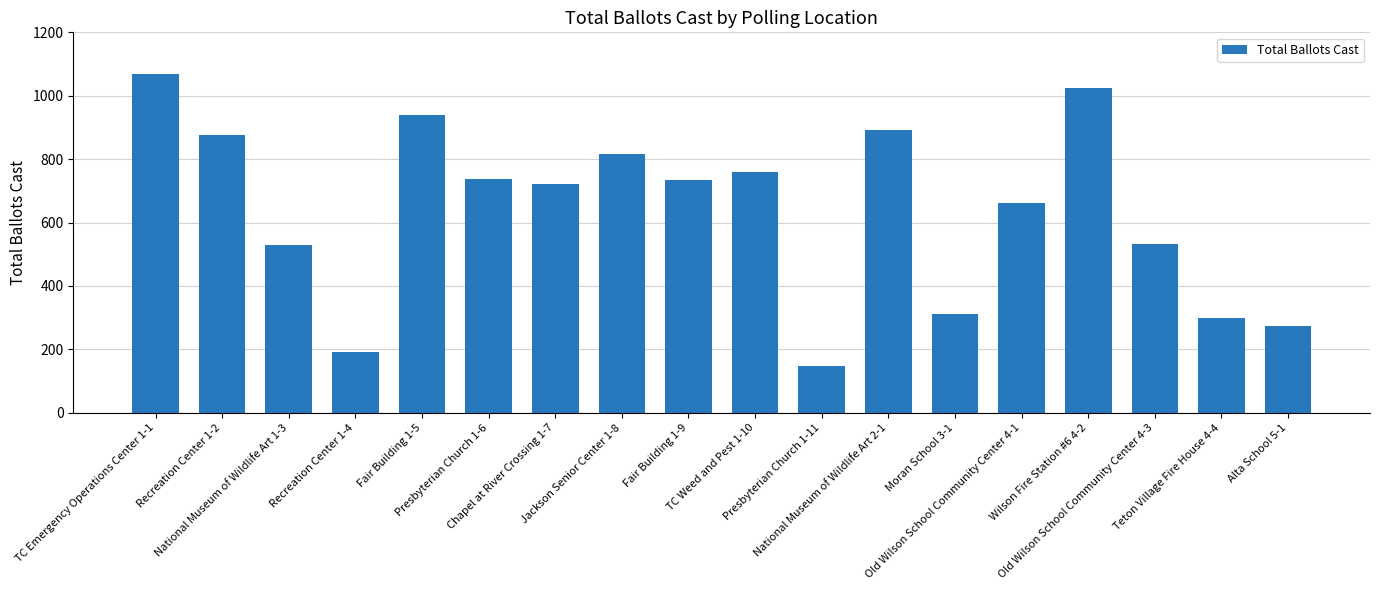

What is the value of the 5th bar from the left?

938